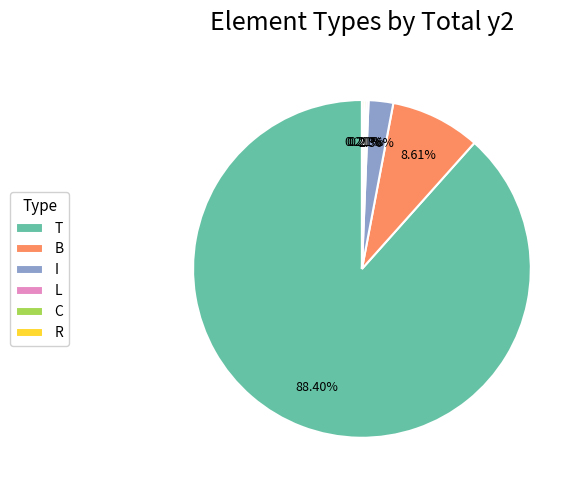

To the nearest percent, what is the average slice percentage?

17%